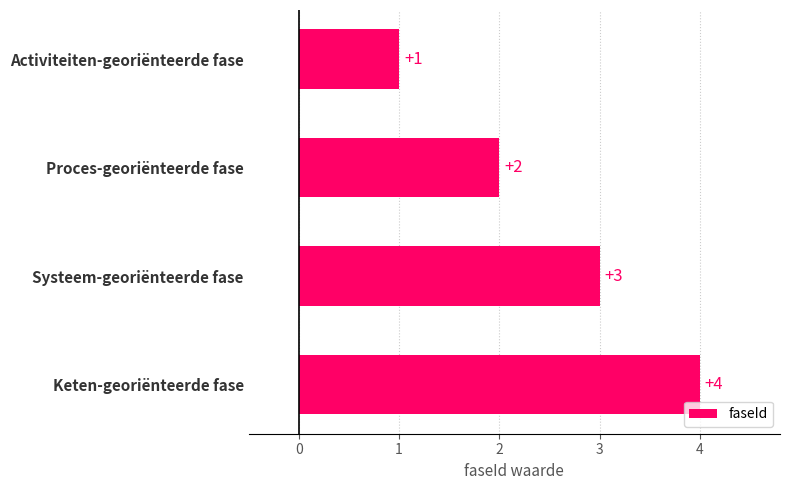

Is it true that the value at Activiteiten-georiënteerde fase is 0?

False